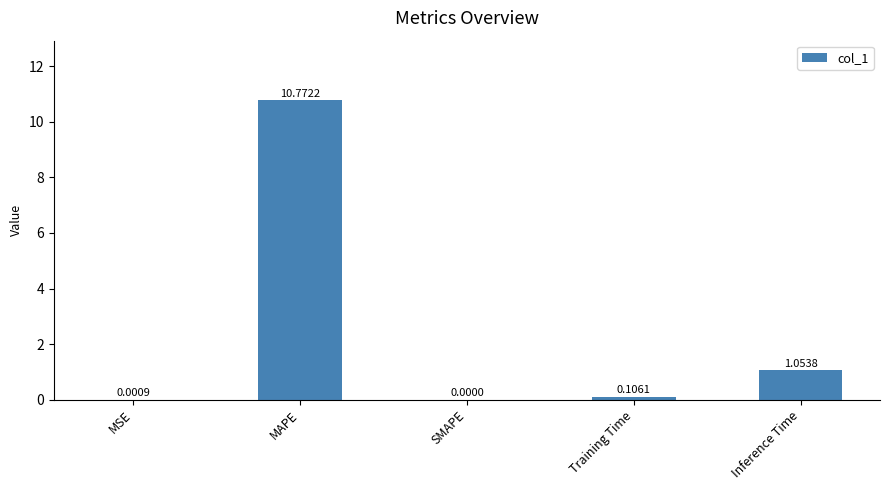

How many positive values are there?

4